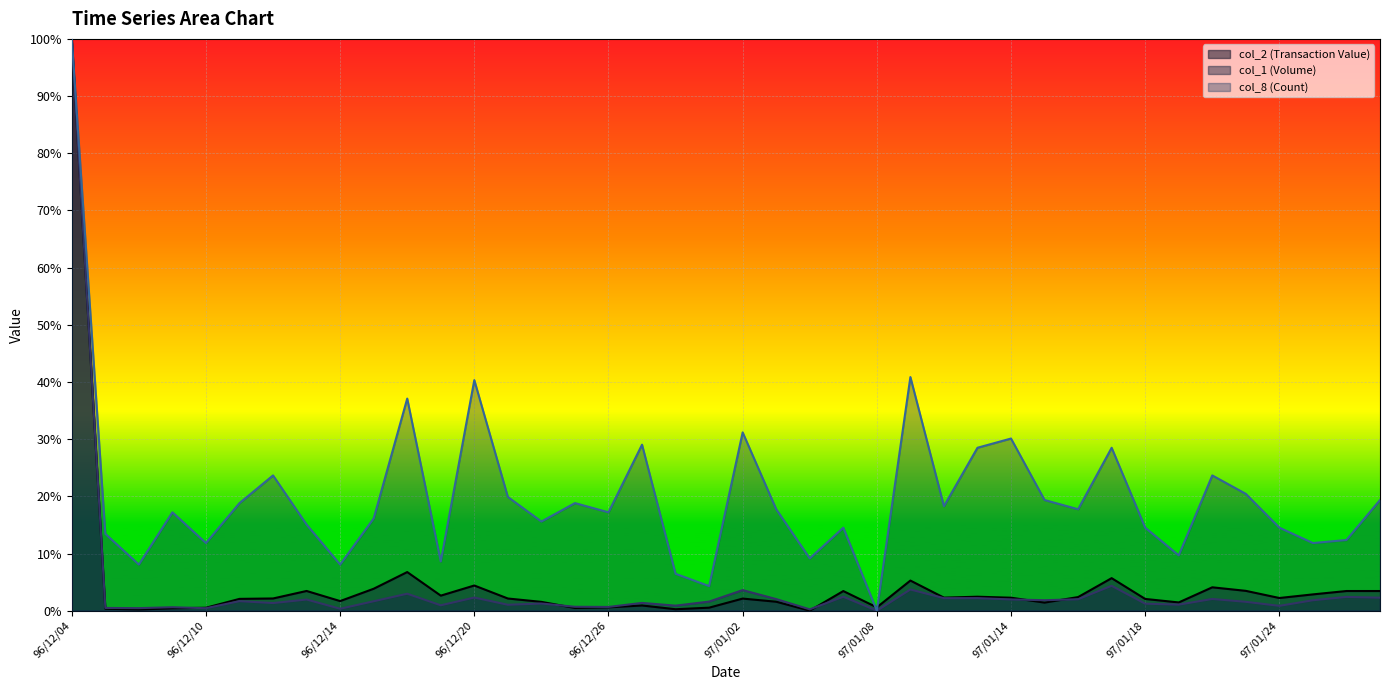

At which category does the chart reach its peak across all series?

96/12/04